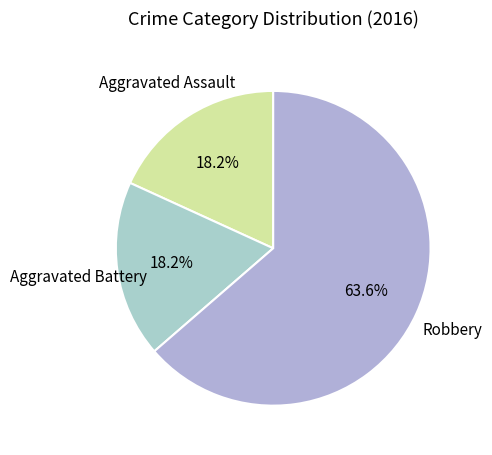

Count the number of slices in the pie.

3